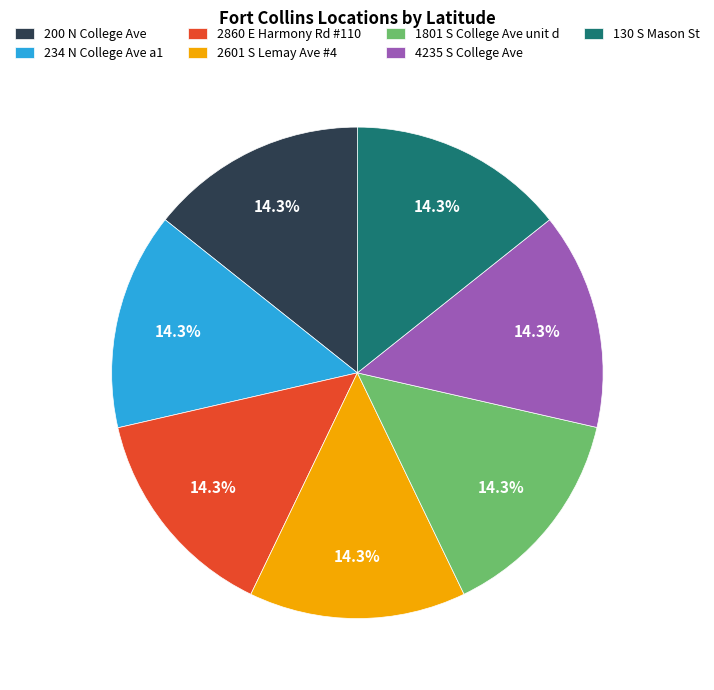

Combined, do 1801 S College Ave unit d and 4235 S College Ave account for over 50%?

No